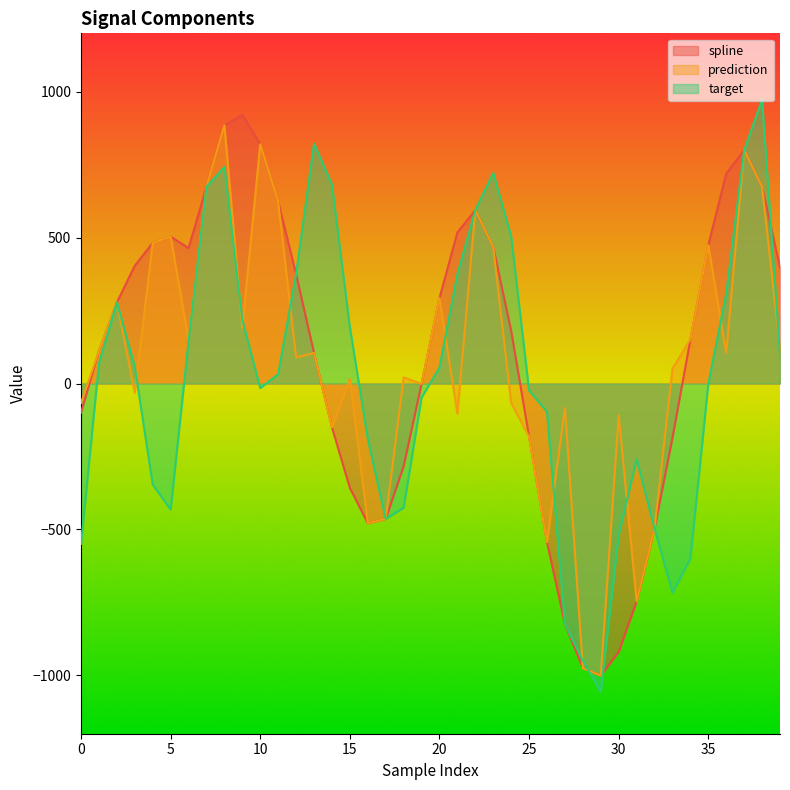

Where do prediction and target first cross each other?

3 and 4